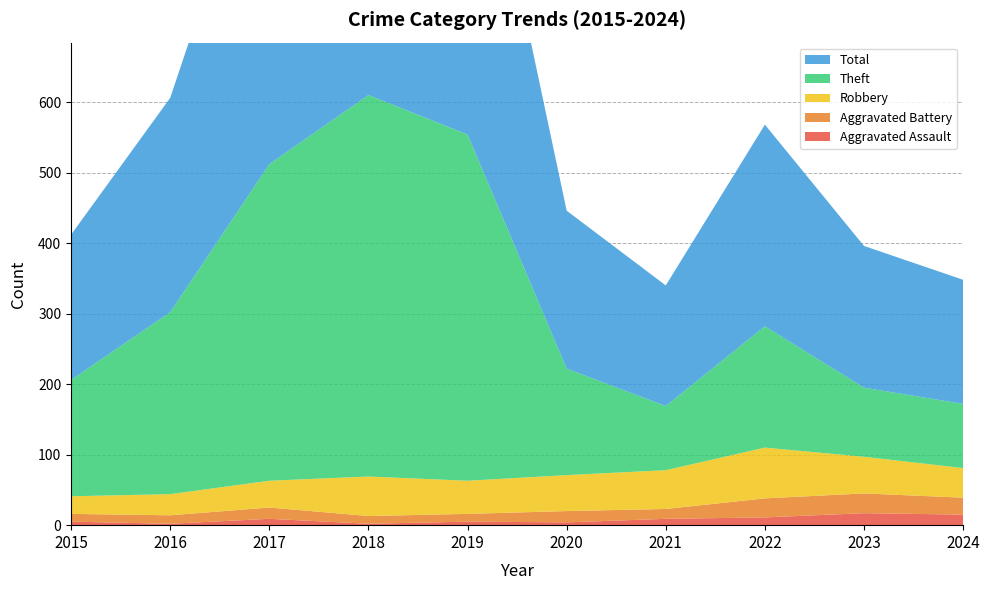

Reading left to right, list all the values displayed in this chart.

Aggravated Assault: 2015=5	2016=2	2017=9	2018=2	2019=5	2020=4	2021=9	2022=11	2023=17	2024=15
Aggravated Battery: 2015=11	2016=12	2017=16	2018=11	2019=11	2020=16	2021=14	2022=27	2023=28	2024=24
Robbery: 2015=25	2016=30	2017=38	2018=56	2019=47	2020=51	2021=55	2022=72	2023=52	2024=42
Theft: 2015=165	2016=258	2017=449	2018=541	2019=491	2020=151	2021=91	2022=172	2023=98	2024=91
Total: 2015=206	2016=304	2017=513	2018=611	2019=554	2020=224	2021=171	2022=286	2023=201	2024=176